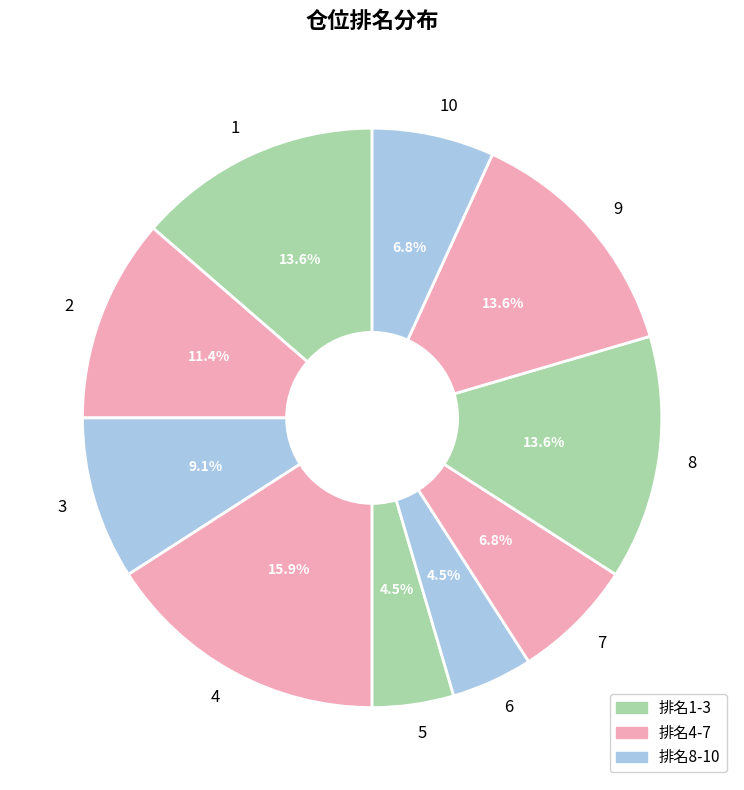

To the nearest percent, what is the combined percentage of 8 and 1?

27%